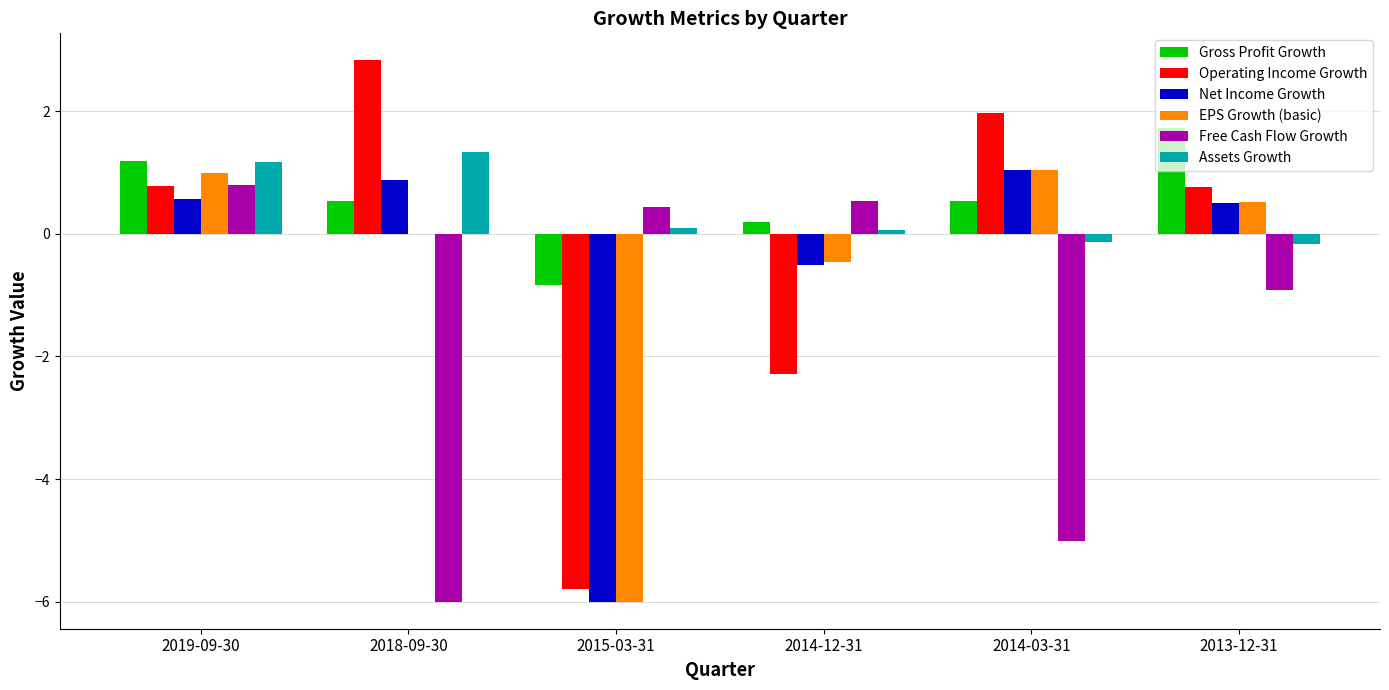

The value of EPS Growth (basic) at 2013-12-31 is 0.5. True or false?

True